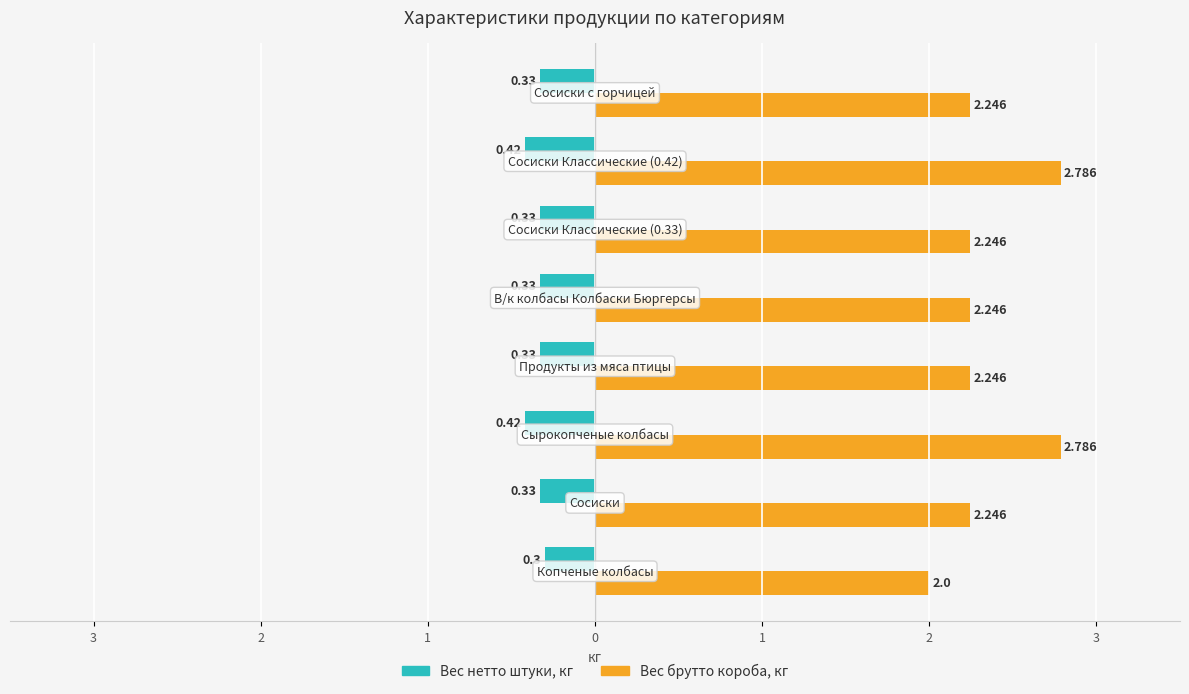

What are all the series names shown in the legend?

Вес нетто штуки, кг, Вес брутто короба, кг